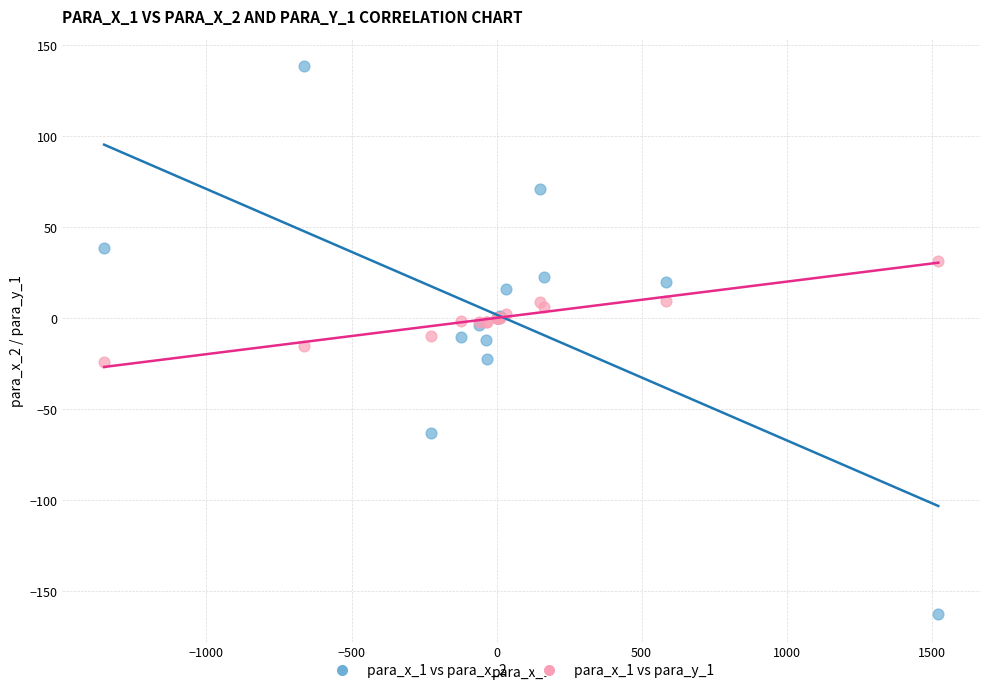

Which series reaches the maximum Y coordinate?

para_x_1 vs para_x_2